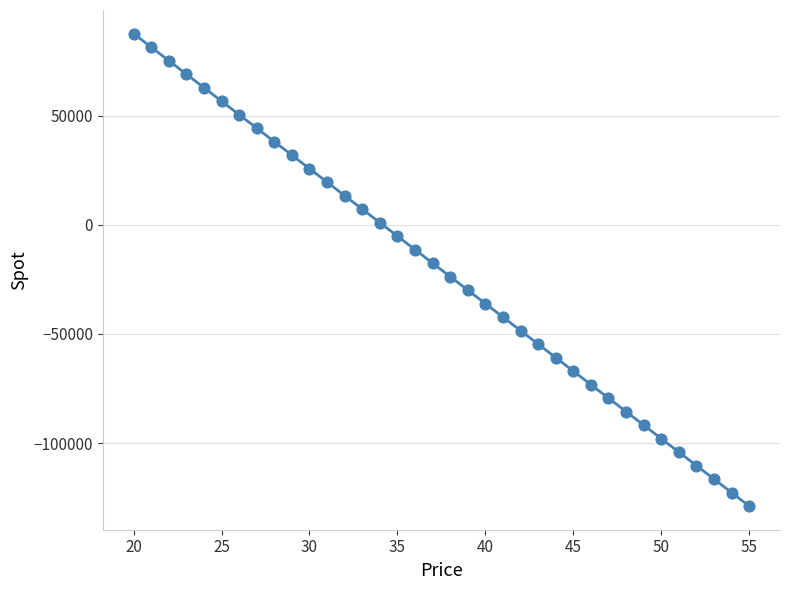

What is the range of Y values (max minus min)?

216333.2